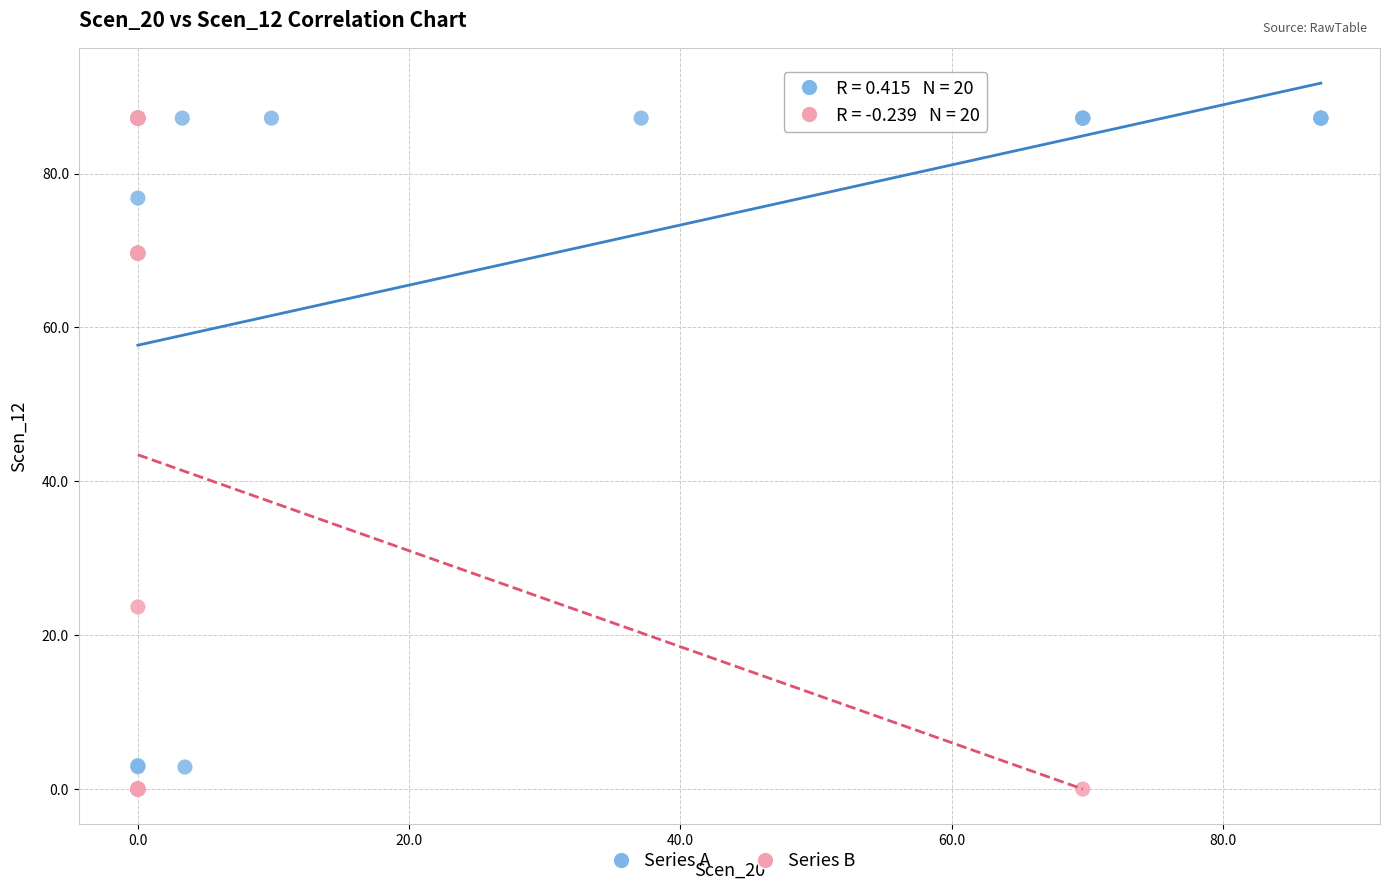

What are all the series names shown in the legend?

Series A, Series B